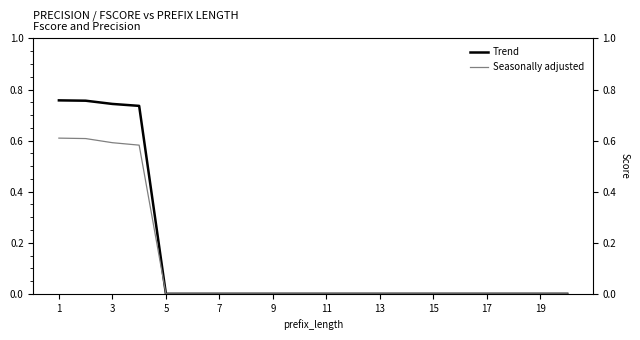

True or false: Trend has a value of 0.2 at 3.

False